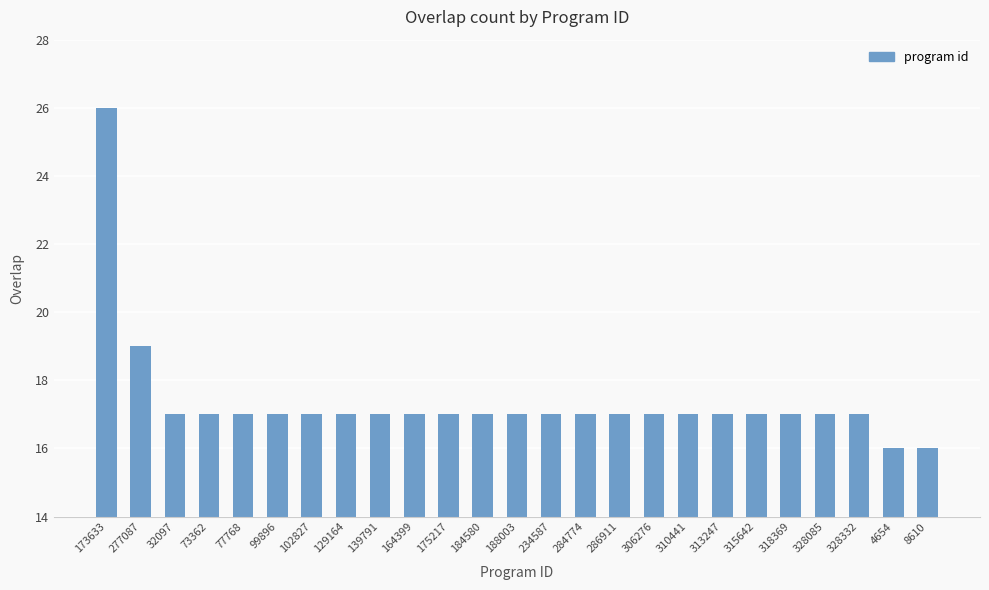

Approximately how many times larger is the value at 277087 compared to 175217?

1.1